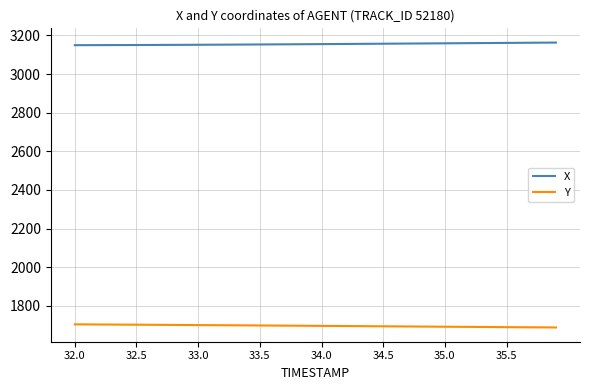

True or false: X and Y cross at least once.

False